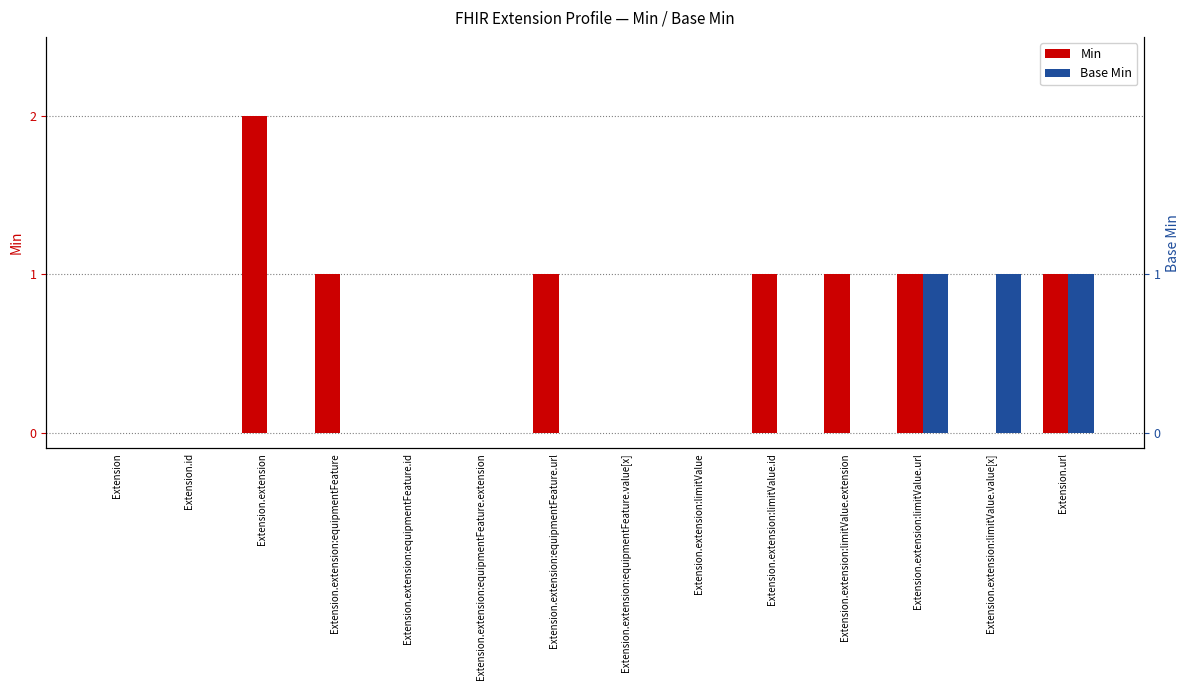

Does the chart contain any negative values?

No